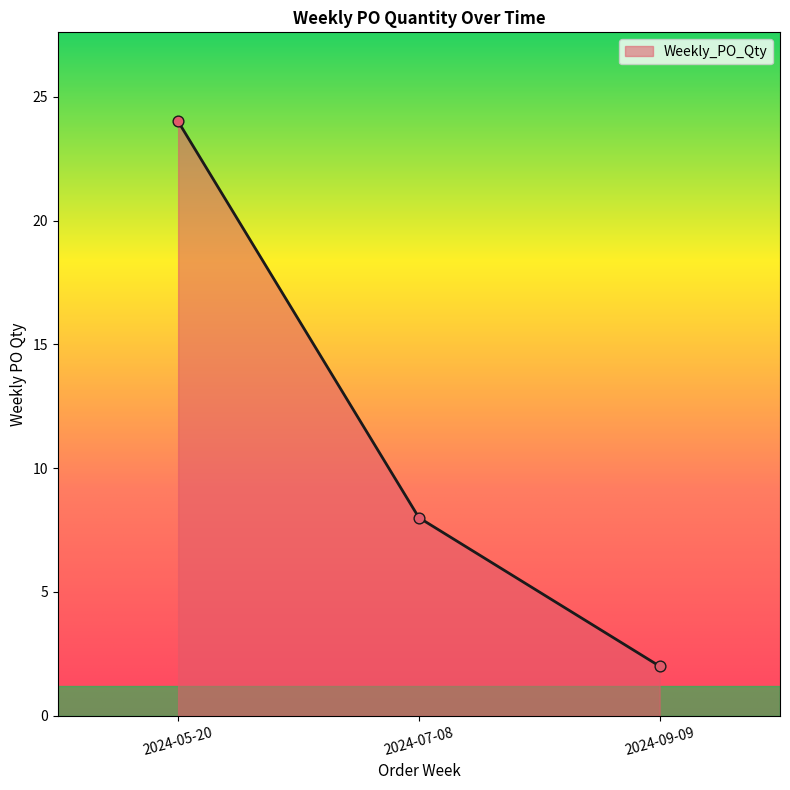

Approximately how many times larger is the value at 2024-07-08 compared to 2024-09-09?

4.0